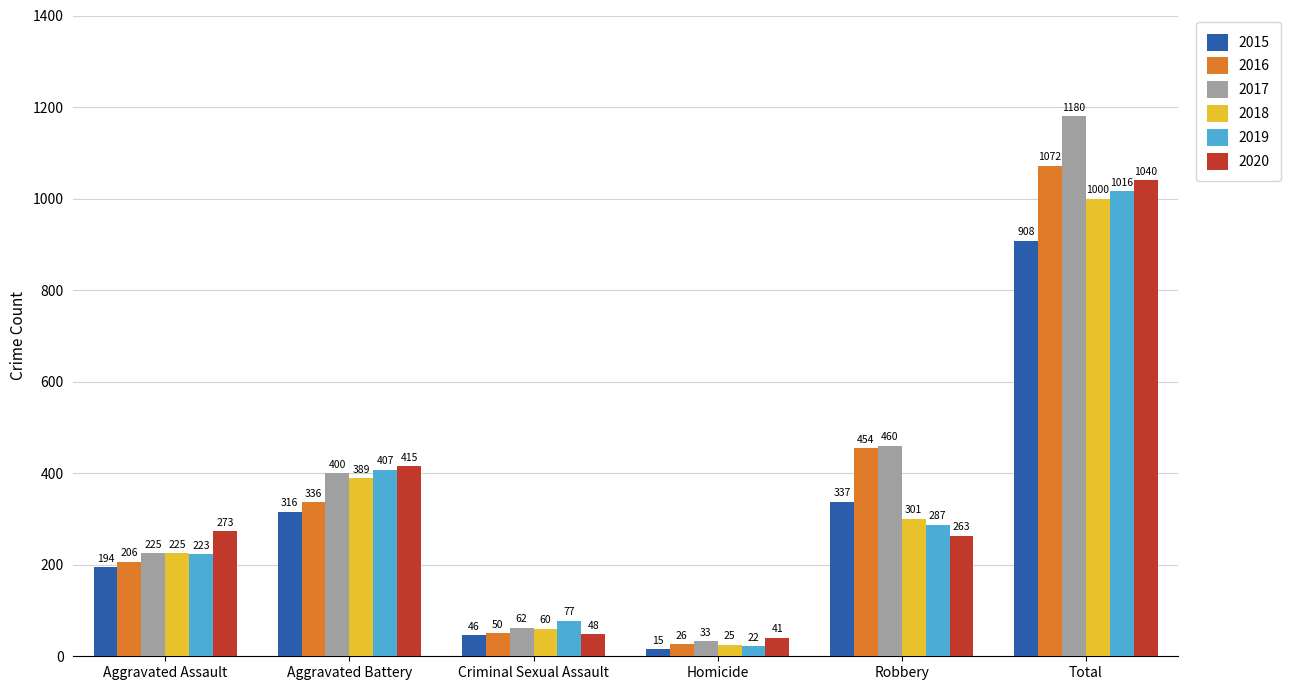

Reading left to right, what are all the values shown in this chart?

2015: Aggravated Assault=194	Aggravated Battery=316	Criminal Sexual Assault=46	Homicide=15	Robbery=337	Total=908
2016: Aggravated Assault=206	Aggravated Battery=336	Criminal Sexual Assault=50	Homicide=26	Robbery=454	Total=1072
2017: Aggravated Assault=225	Aggravated Battery=400	Criminal Sexual Assault=62	Homicide=33	Robbery=460	Total=1180
2018: Aggravated Assault=225	Aggravated Battery=389	Criminal Sexual Assault=60	Homicide=25	Robbery=301	Total=1000
2019: Aggravated Assault=223	Aggravated Battery=407	Criminal Sexual Assault=77	Homicide=22	Robbery=287	Total=1016
2020: Aggravated Assault=273	Aggravated Battery=415	Criminal Sexual Assault=48	Homicide=41	Robbery=263	Total=1040